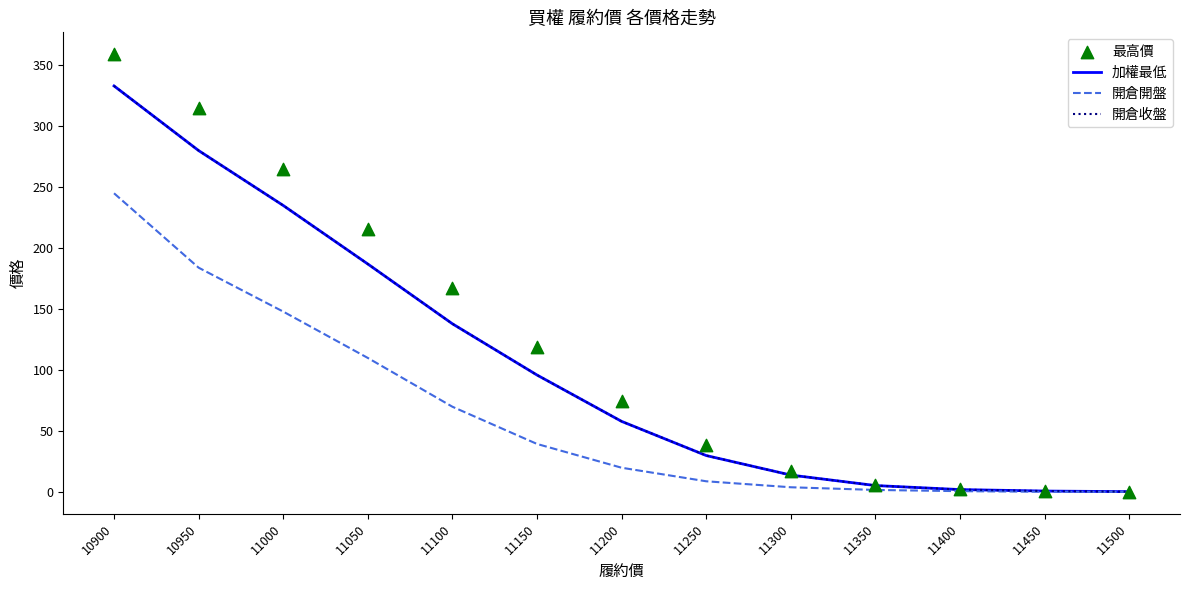

What is the total value across all series at 11500?

1.4